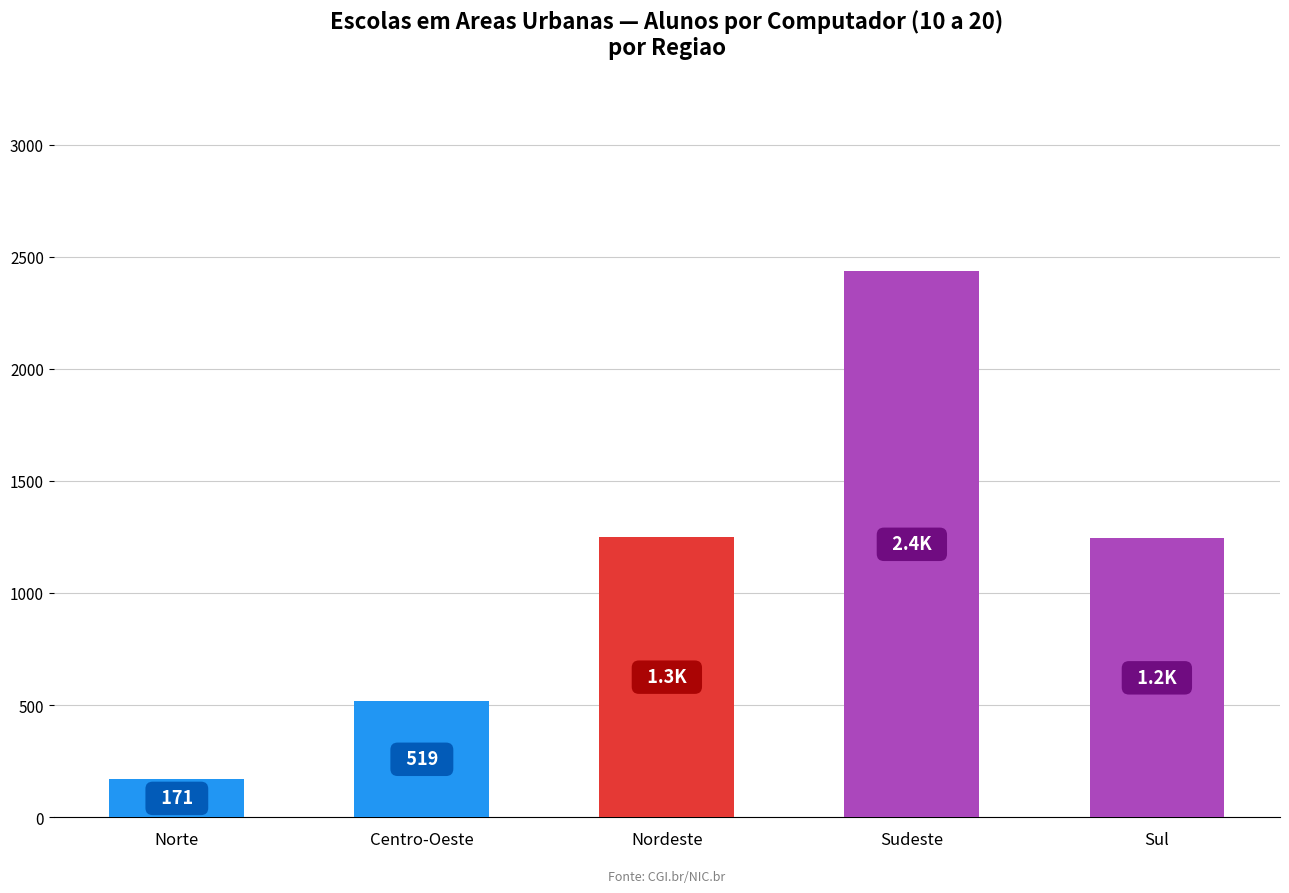

What is the minimum value shown in the chart?

170.5